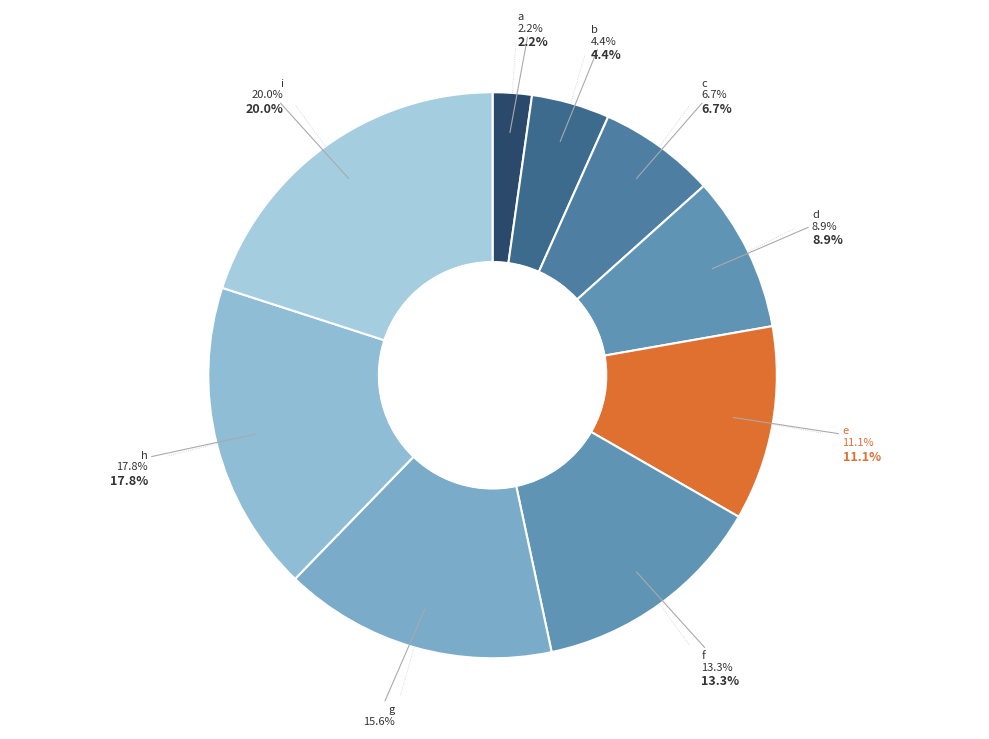

The c slice represents 12% of the pie. True or false?

False